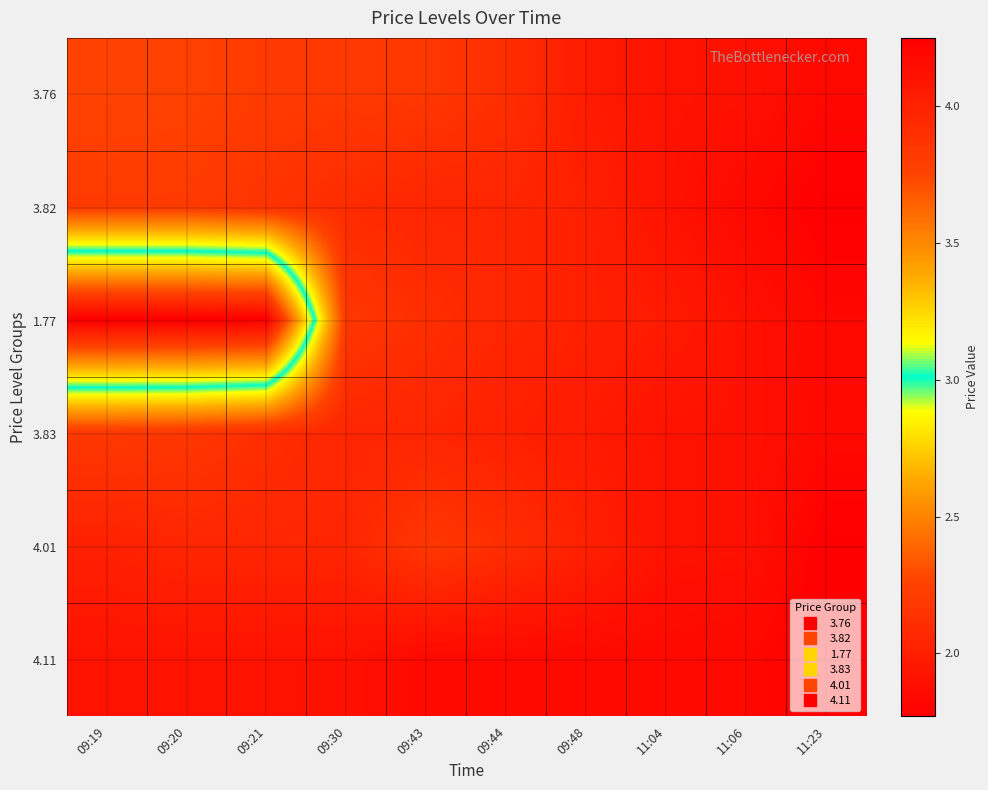

Rank the series at 09:43 from lowest to highest value.

3.76, 4.01, 1.77, 3.82, 3.83, 4.11